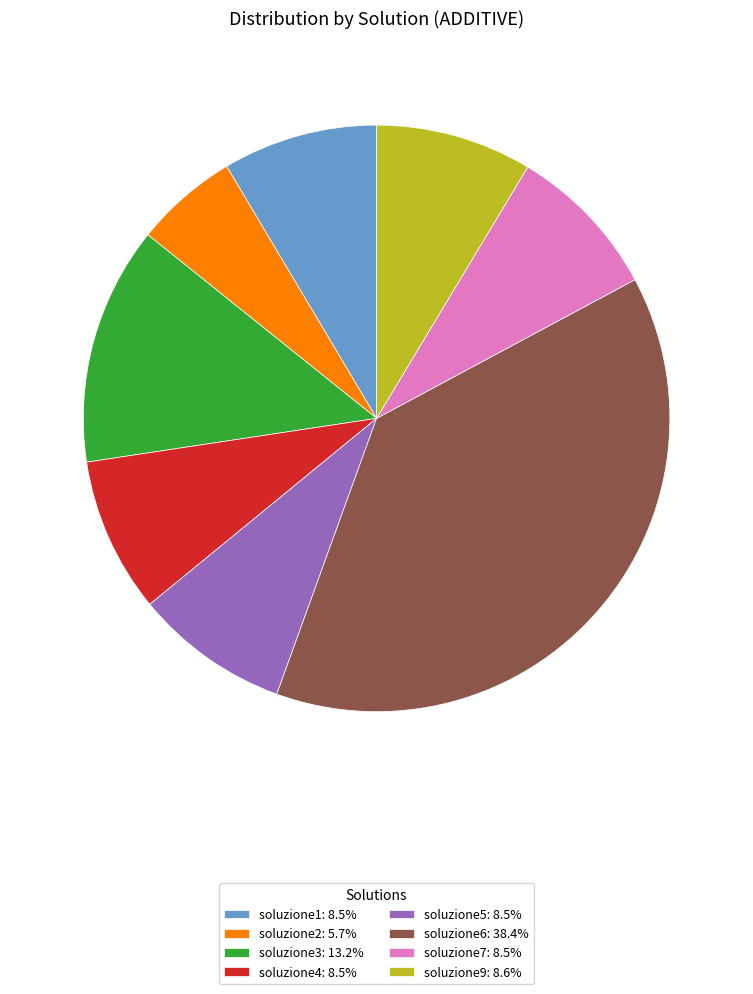

How many segments does this pie chart have?

8